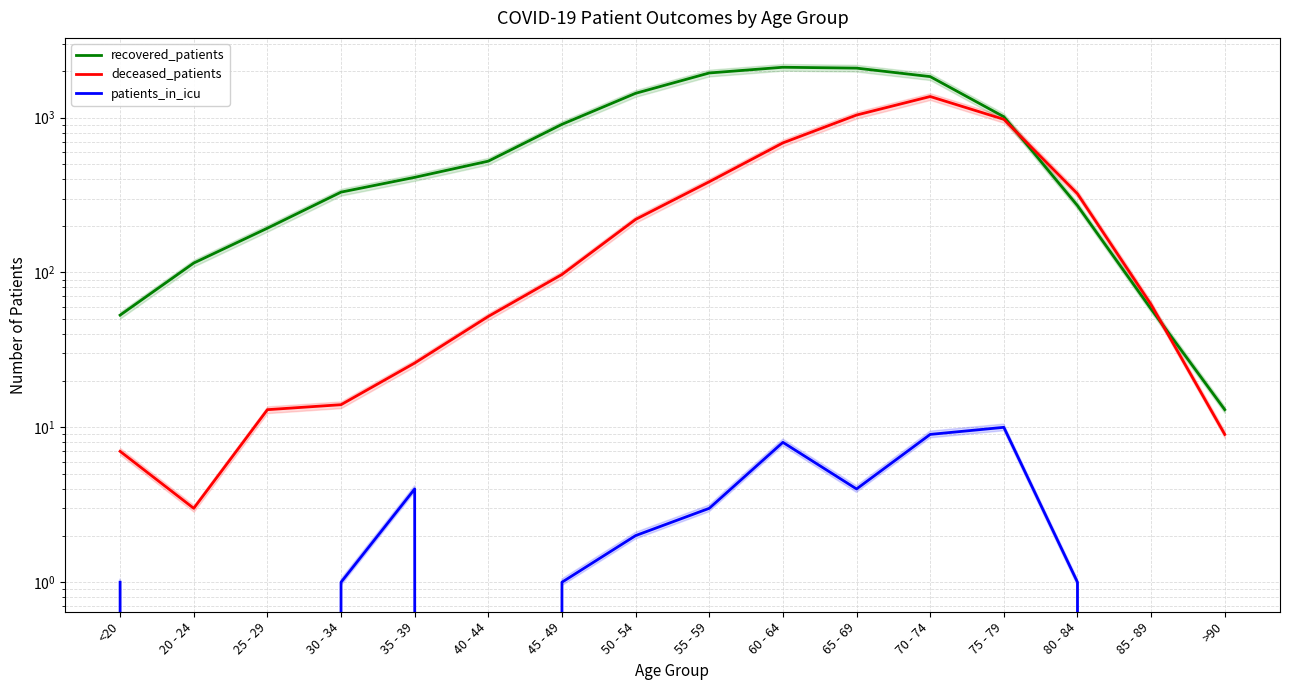

The value of patients_in_icu at 50 - 54 is 1. True or false?

False